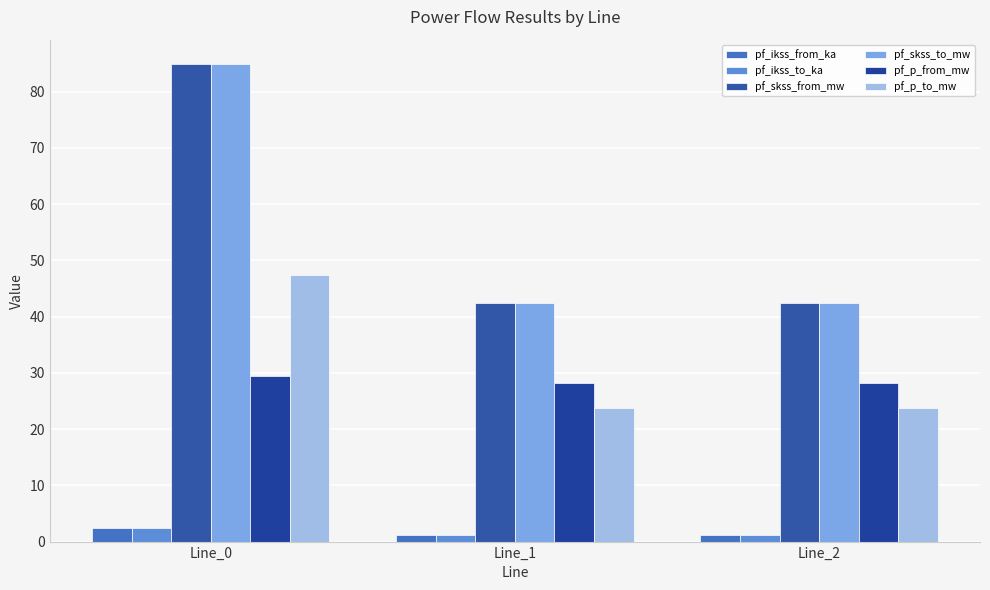

Reading right to left, list all the values displayed in this chart.

pf_ikss_from_ka: Line_2=1.2	Line_1=1.2	Line_0=2.5
pf_ikss_to_ka: Line_2=1.2	Line_1=1.2	Line_0=2.5
pf_skss_from_mw: Line_2=42.5	Line_1=42.5	Line_0=85.0
pf_skss_to_mw: Line_2=42.5	Line_1=42.5	Line_0=85.0
pf_p_from_mw: Line_2=28.2	Line_1=28.2	Line_0=29.4
pf_p_to_mw: Line_2=23.7	Line_1=23.7	Line_0=47.4